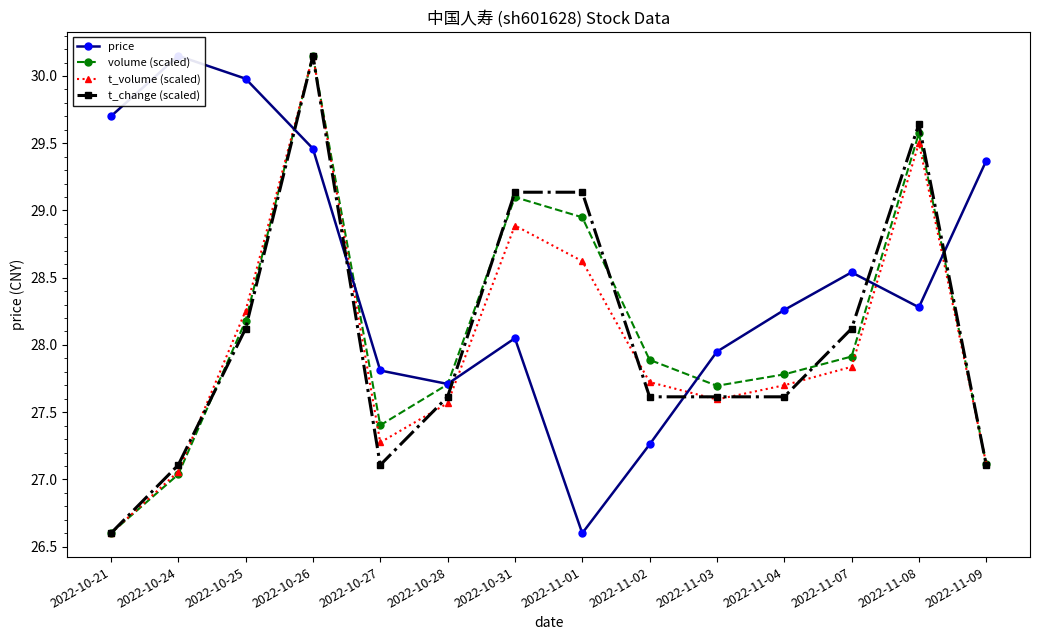

What value does the t_volume (scaled) series have at 2022-10-27?

27.3